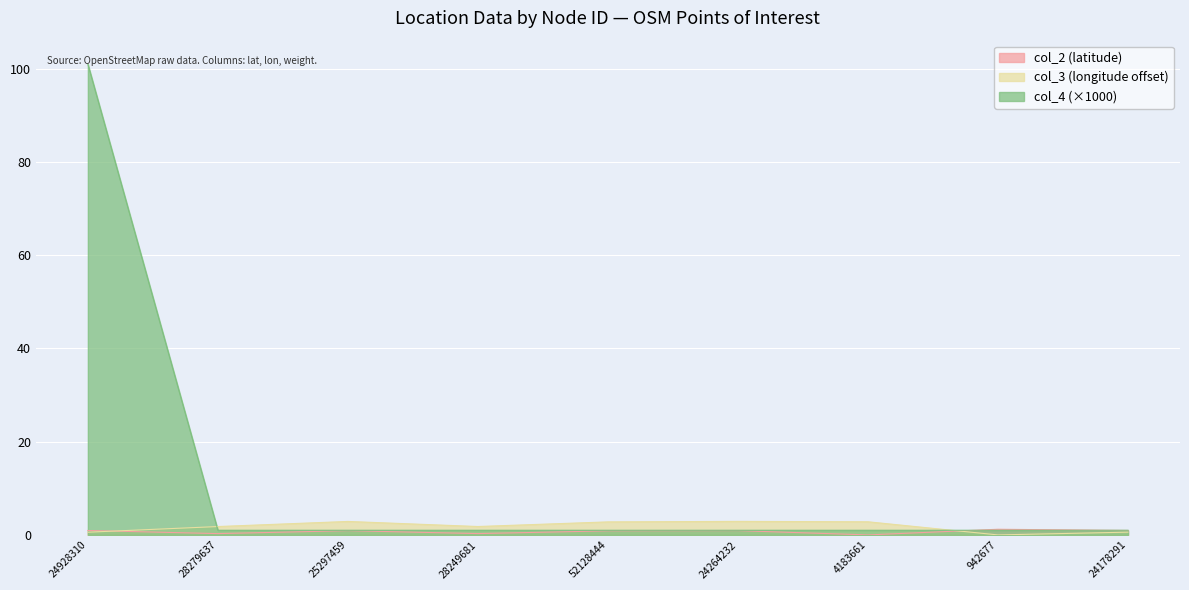

What is the value of the col_2 point at the 1st from the left?

1.0